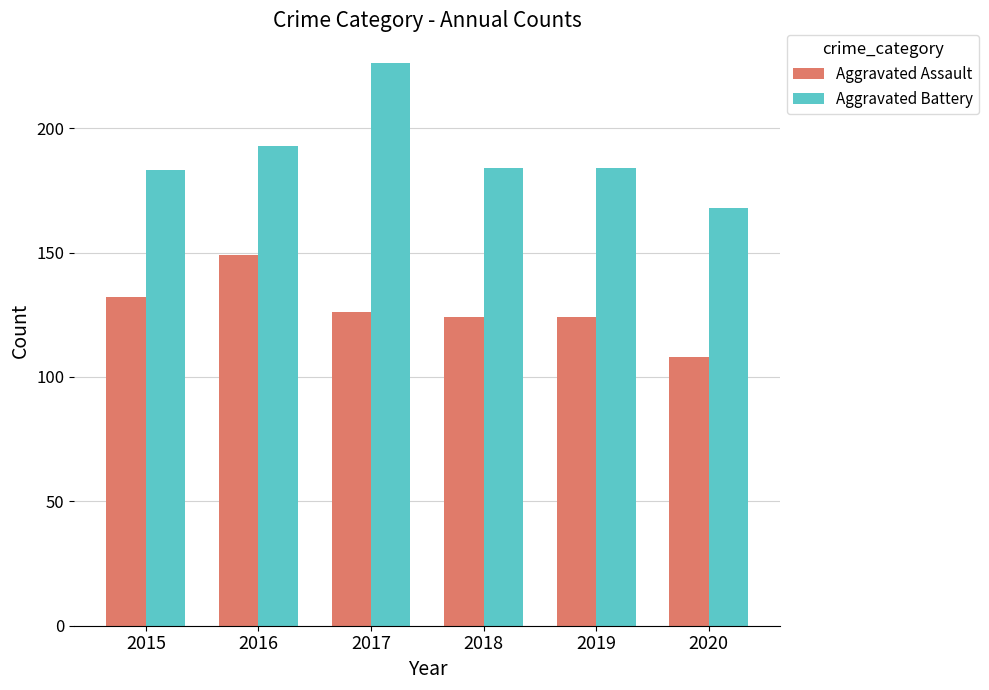

At which label is Aggravated Assault closest to 128?

2017